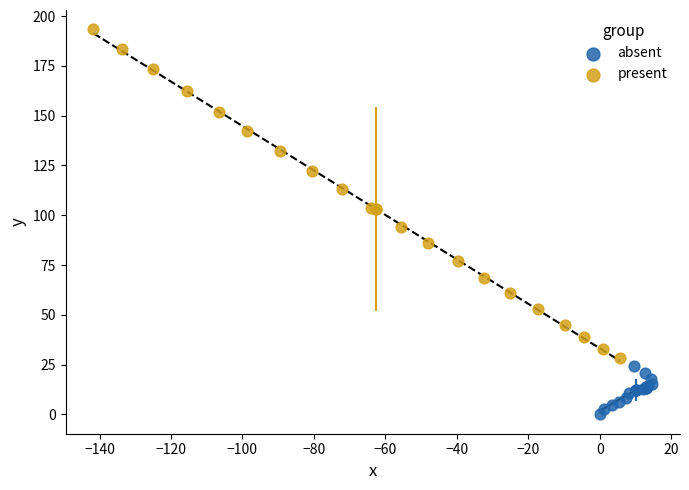

Which series reaches the maximum Y coordinate?

present